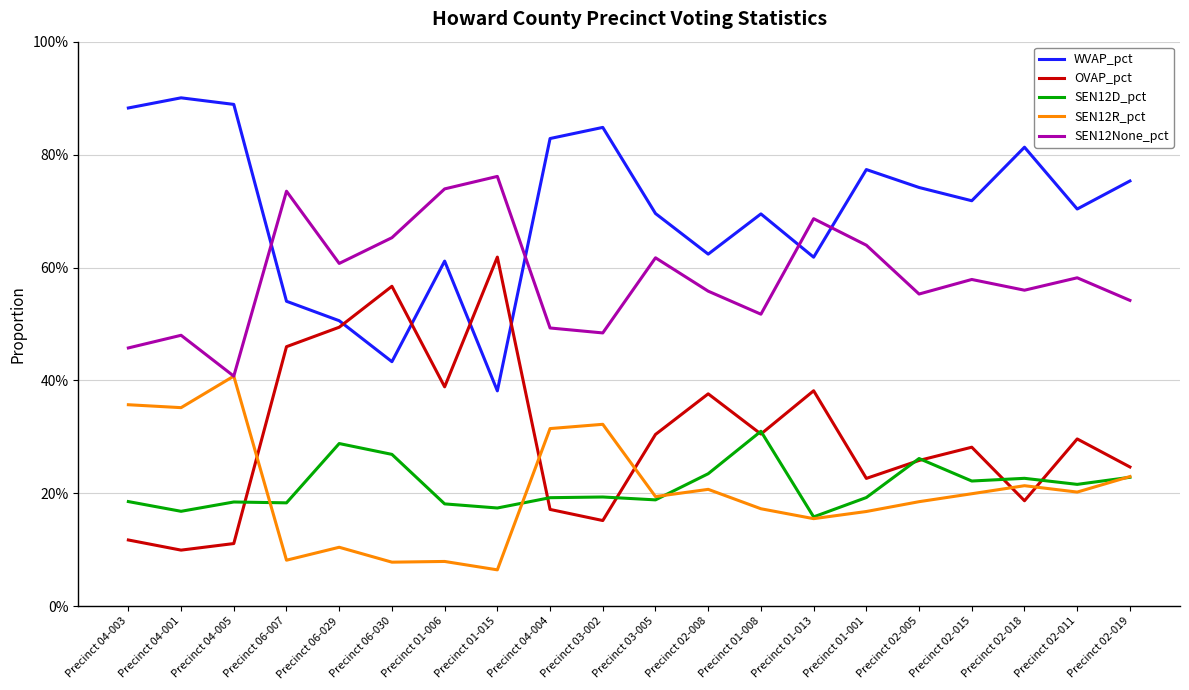

Count the SEN12D_pct values in the range 0 to 1.

20